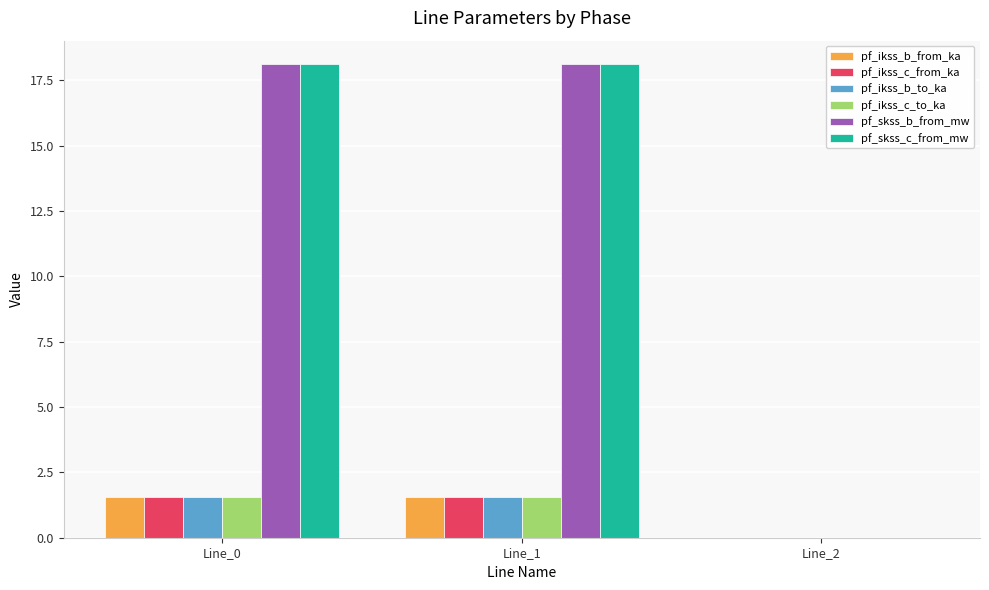

What is the sum of all pf_skss_b_from_mw values?

36.2